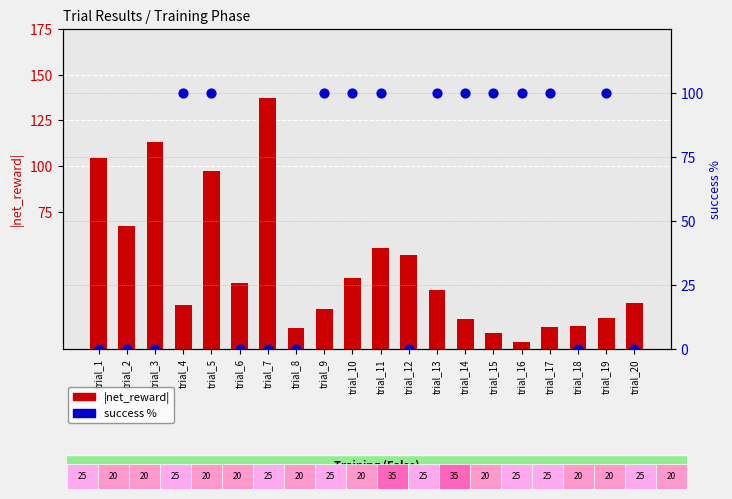

What are all the series names shown in the legend?

net_reward (abs), success %